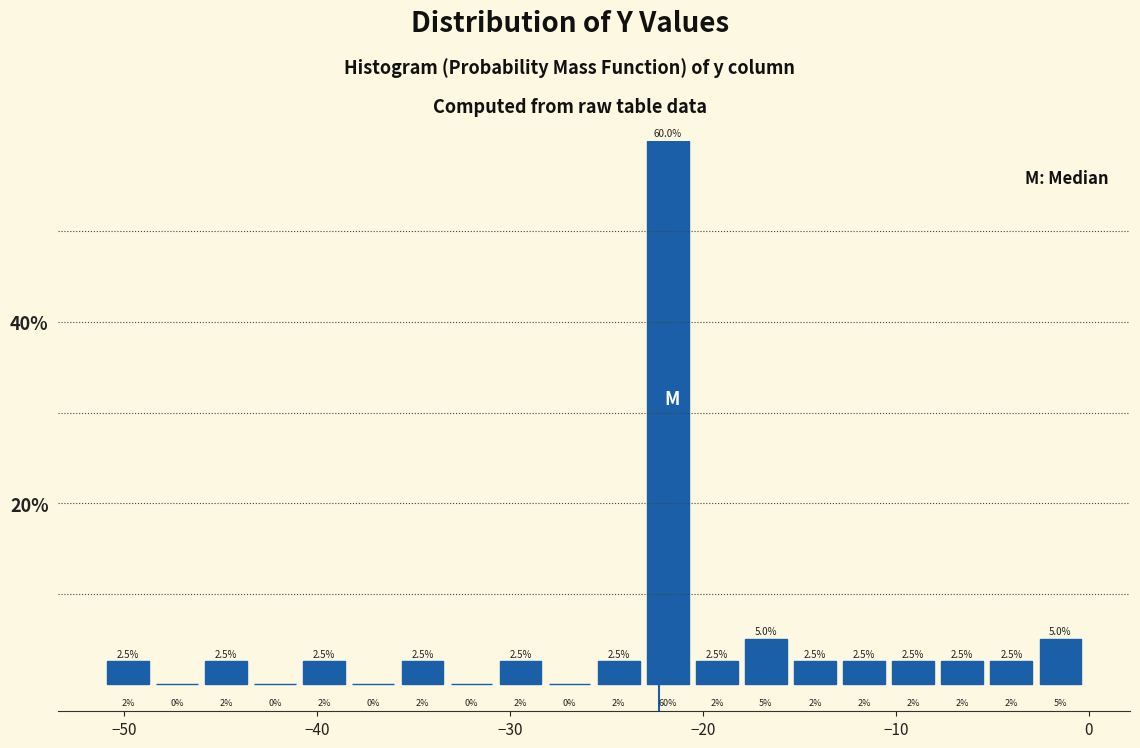

Around what value on the x-axis is the tallest bar? Give the approximate position of its centre, as read against the axis.

-22